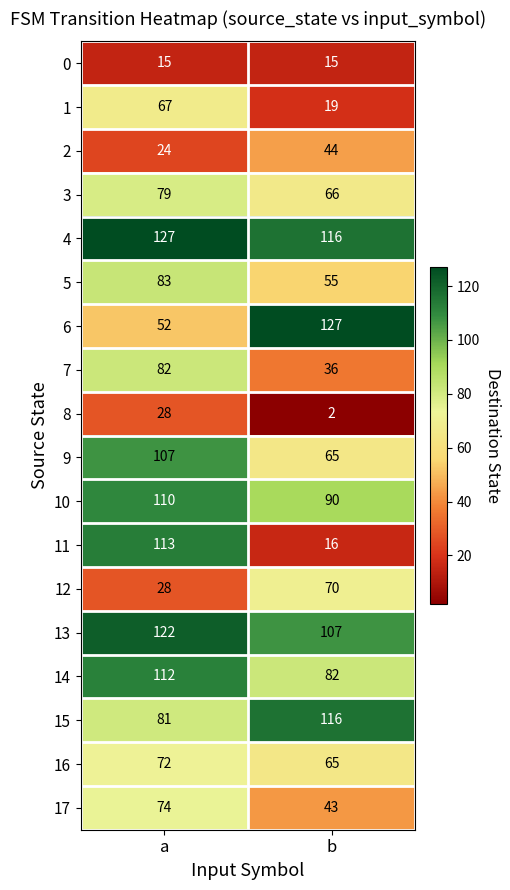

What is the difference between the 7 values at b and a?

46